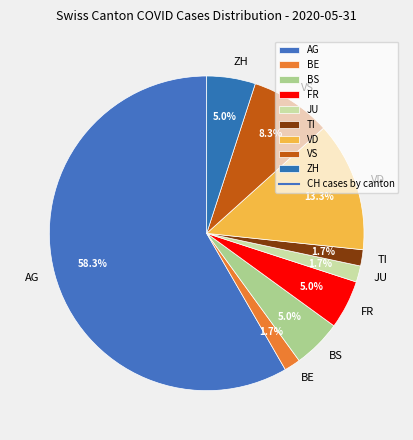

Which slice is the largest?

AG